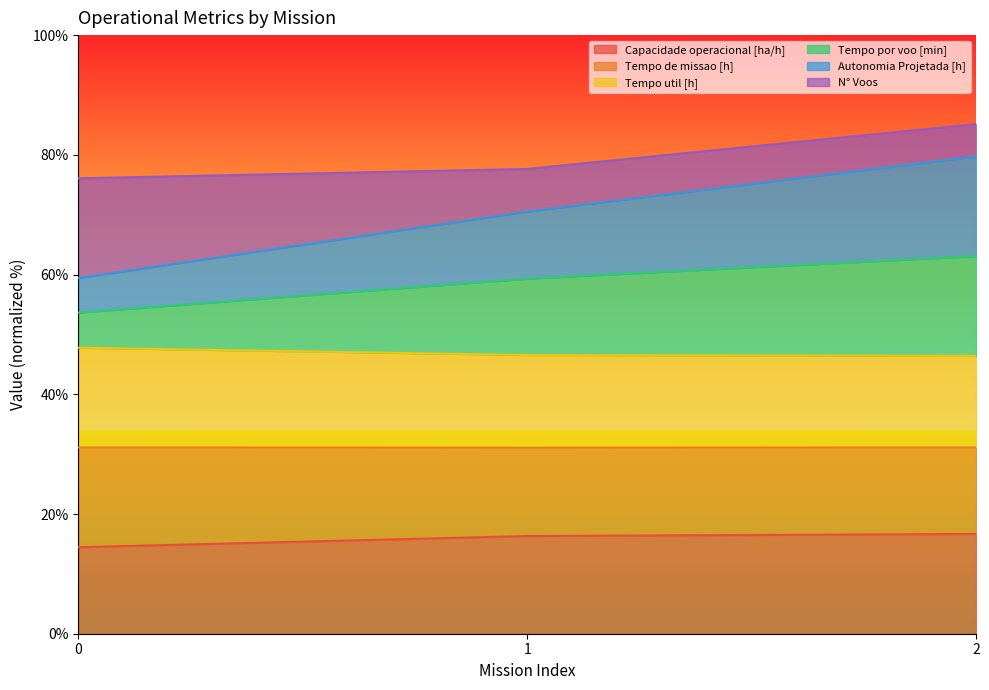

What is the lowest value of the Capacidade operacional [ha/h] series?

14.5